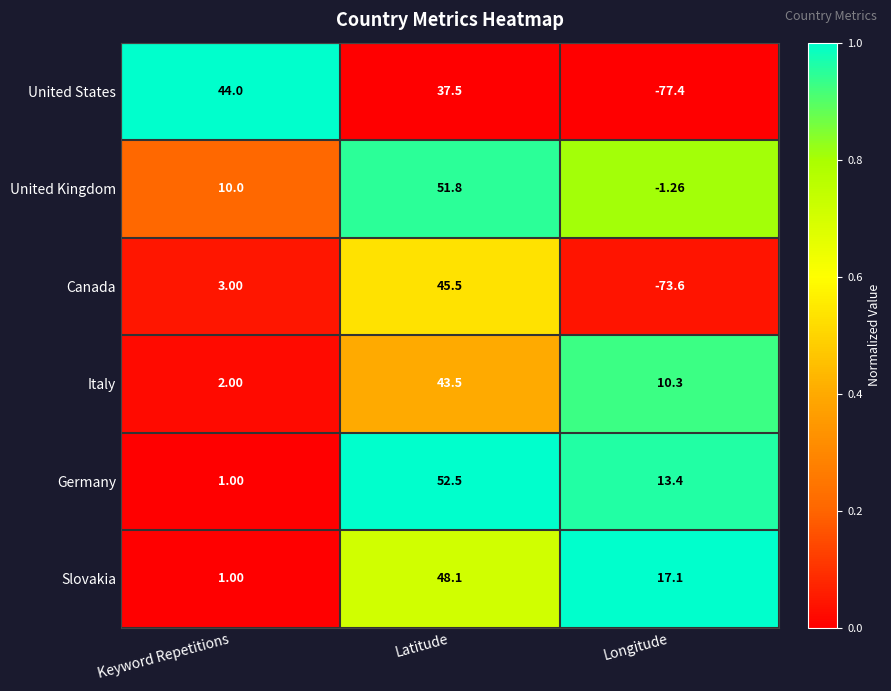

At how many categories does at least one series exceed 0?

3